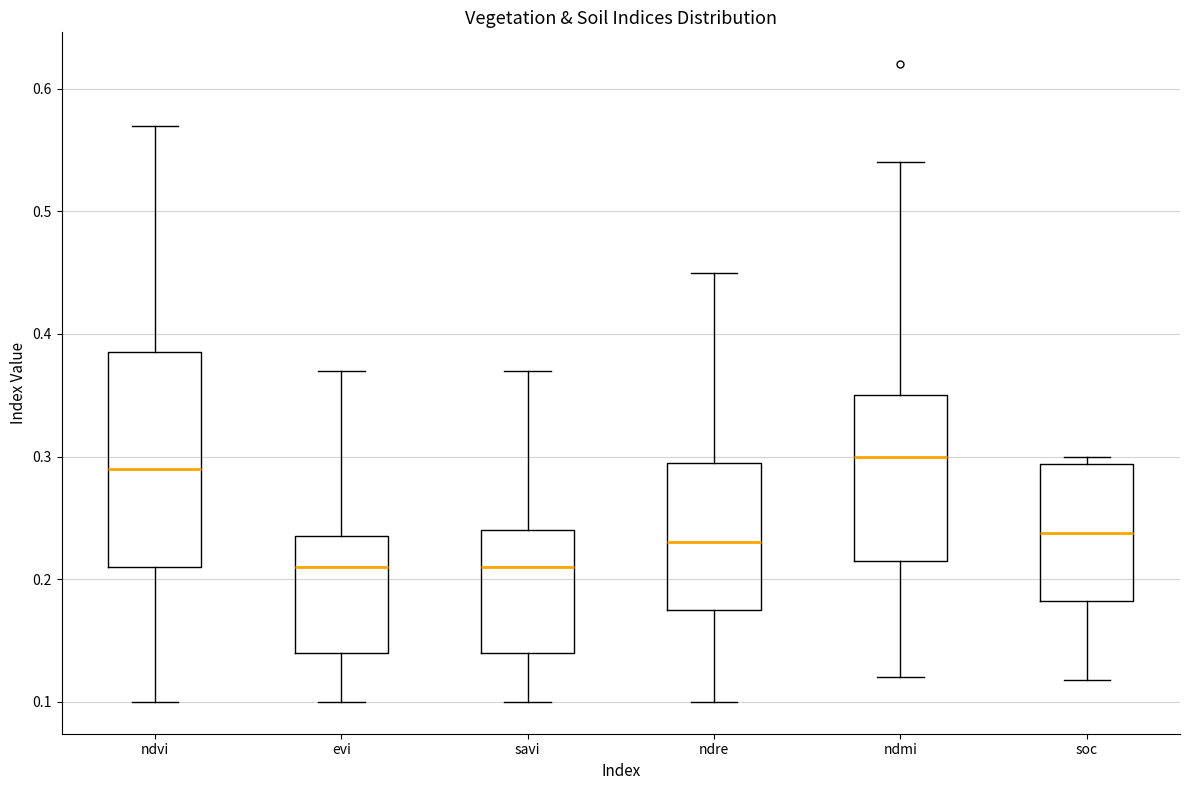

Which box is the tallest, from its lower edge to its upper edge?

ndvi